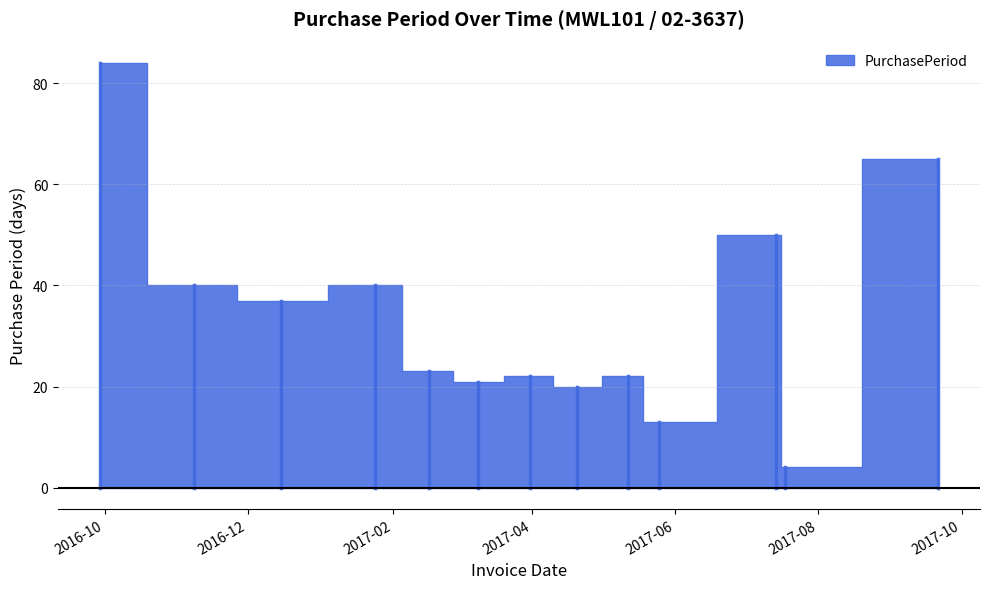

What is the sum of all values?

441